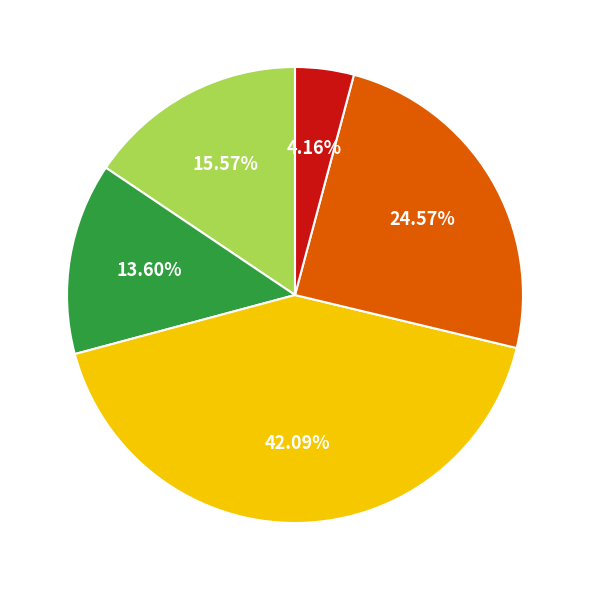

Is there any slice that represents more than half of the pie?

No